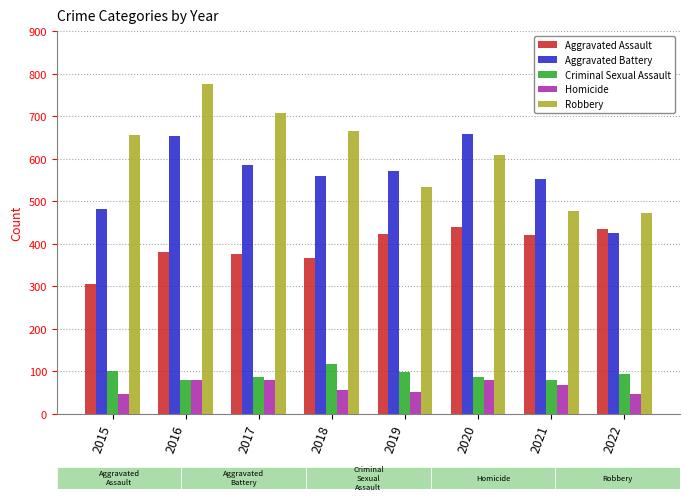

Which series has the largest total across all categories?

Robbery